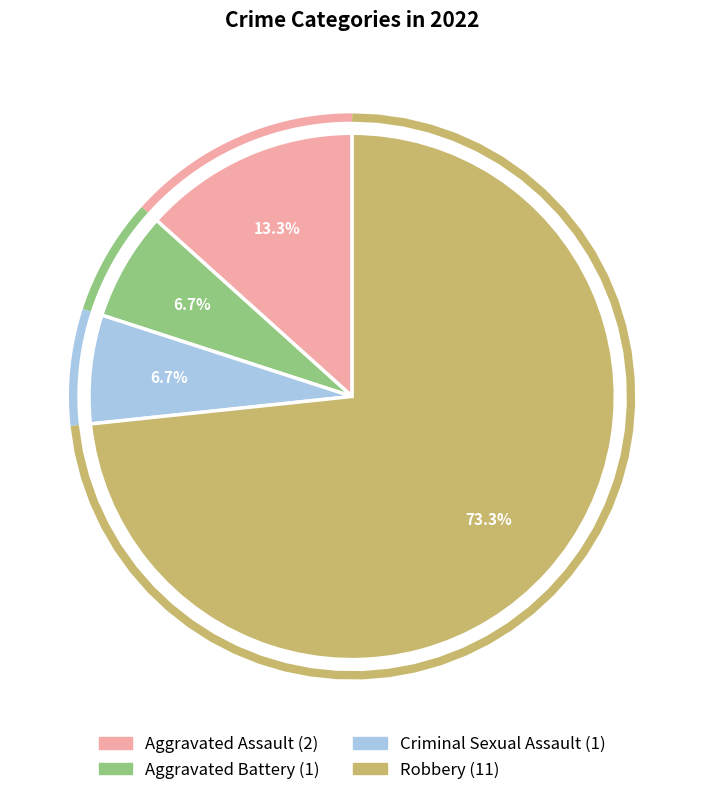

How much of the chart is everything except Robbery?

26.7%